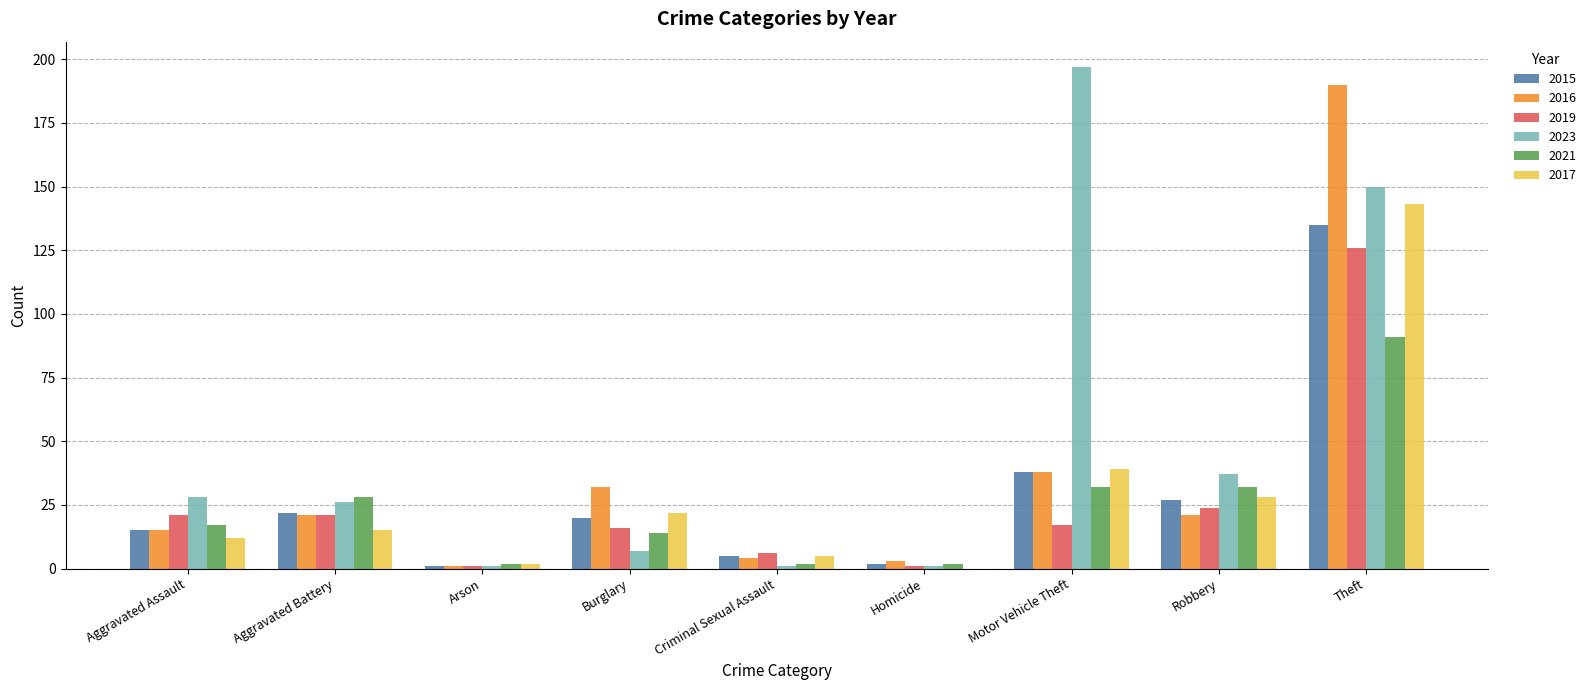

Which series changed the most between Aggravated Assault and Motor Vehicle Theft?

2023